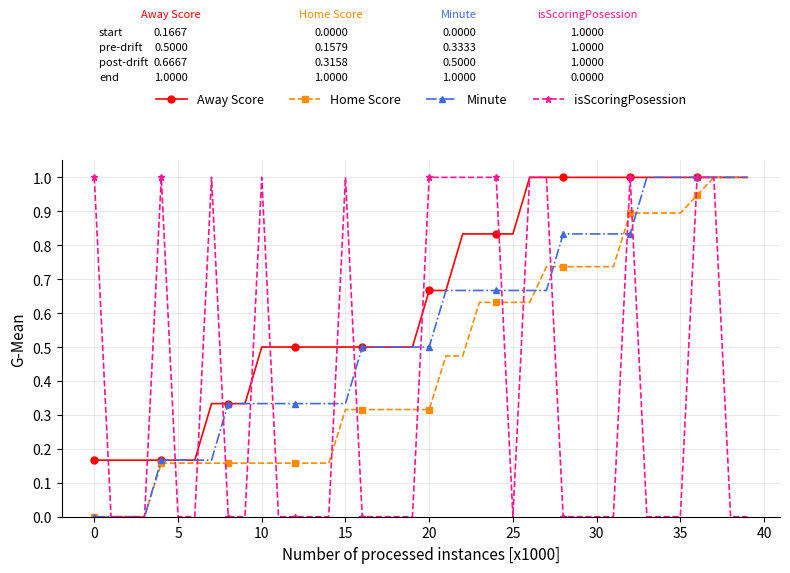

Which series has the largest total across all categories?

Away Score